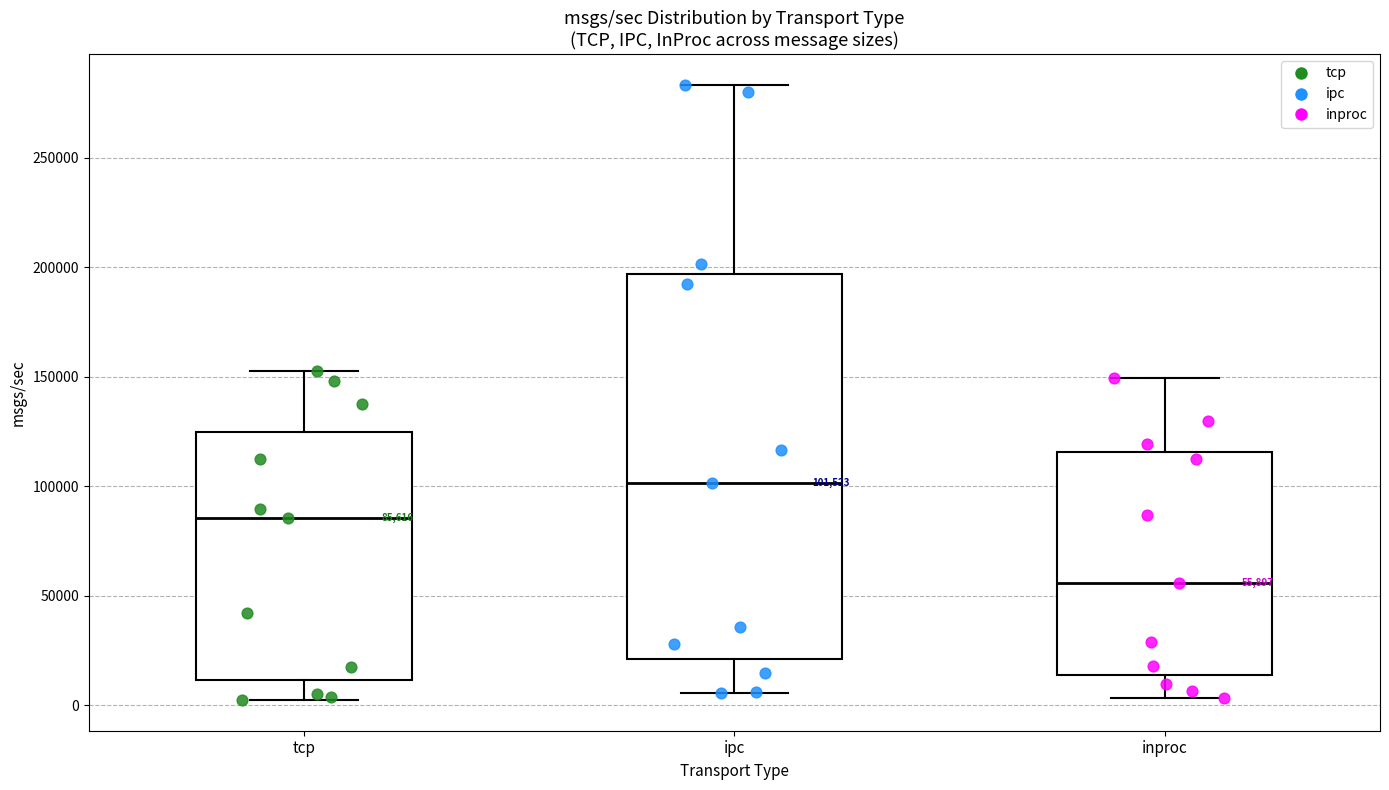

Which box is the tallest, from its lower edge to its upper edge?

ipc